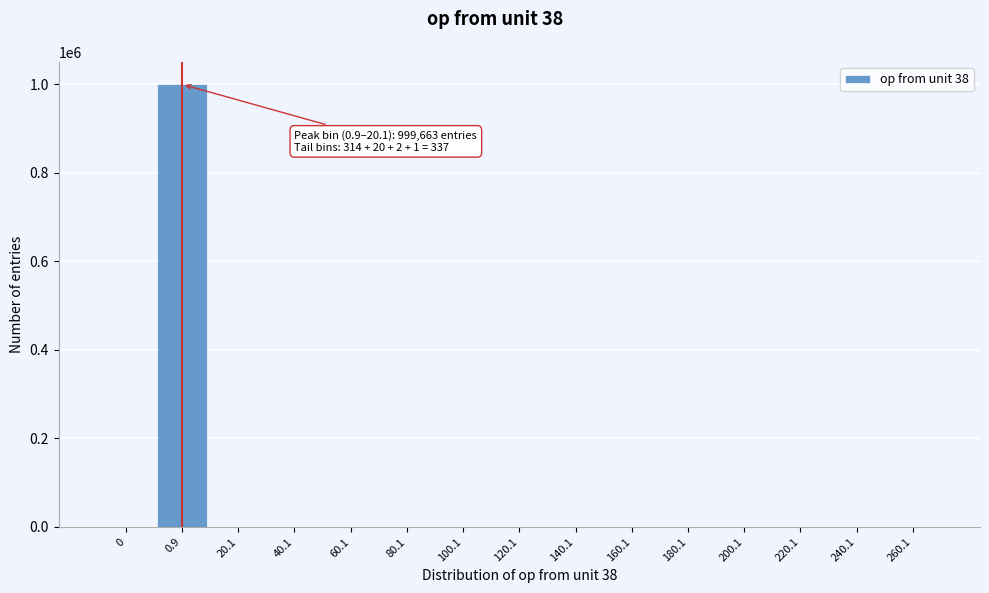

What is the sum of all values?

1000000